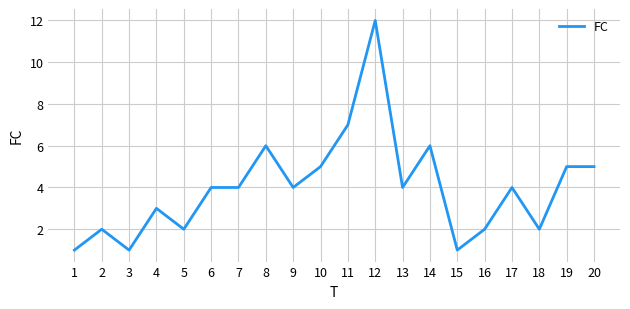

Which label corresponds to the largest value in the chart?

12